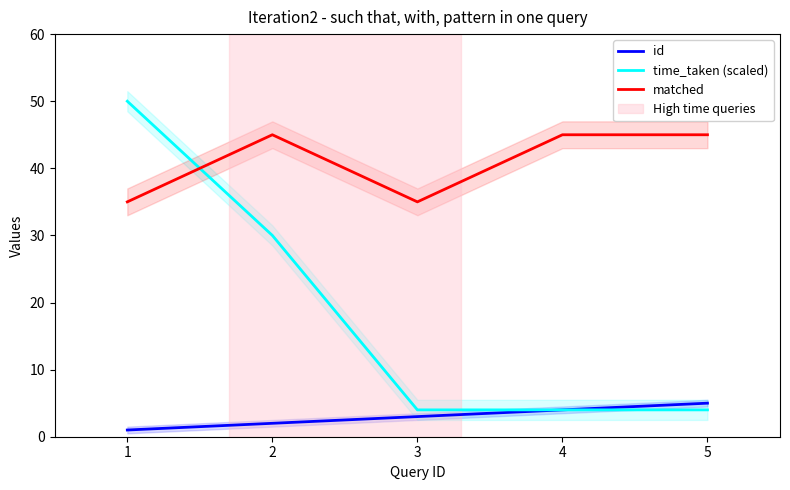

What is the minimum value shown in the chart?

1